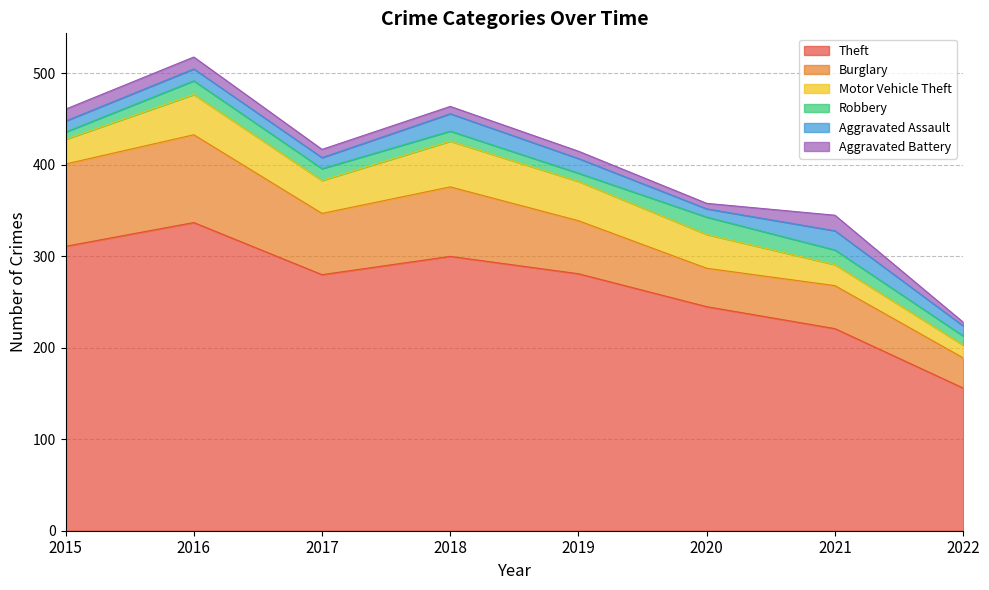

Rank the series at 2017 from highest to lowest value.

Theft, Burglary, Motor Vehicle Theft, Robbery, Aggravated Assault, Aggravated Battery